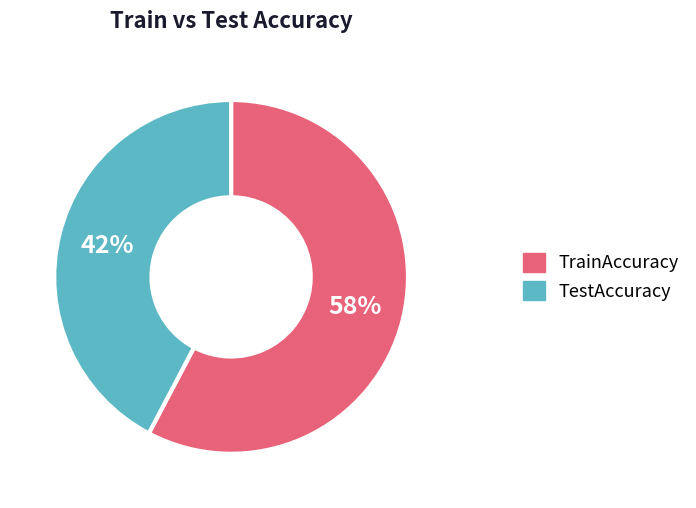

What percentage is the TestAccuracy slice, to the nearest percent?

42%